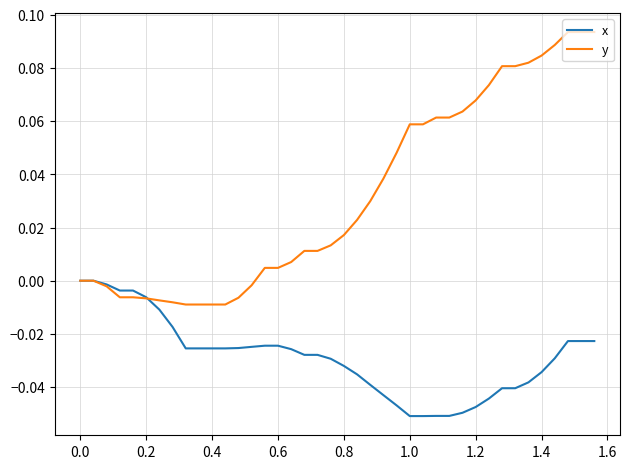

True or false: y and x intersect in this chart.

True